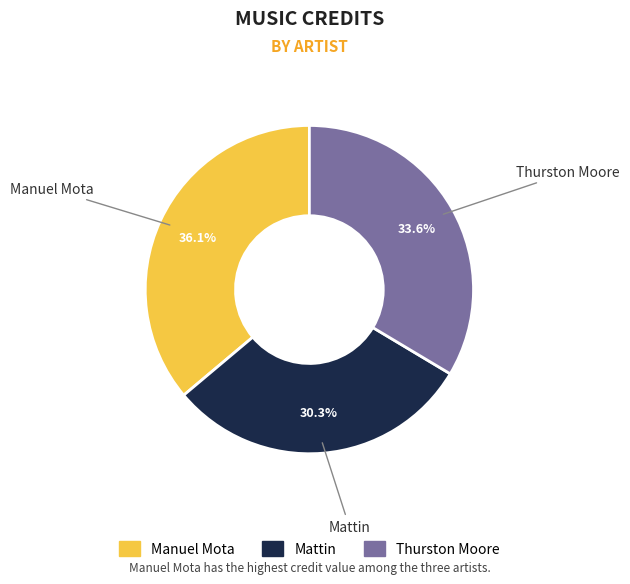

Is there a majority slice in this chart?

No